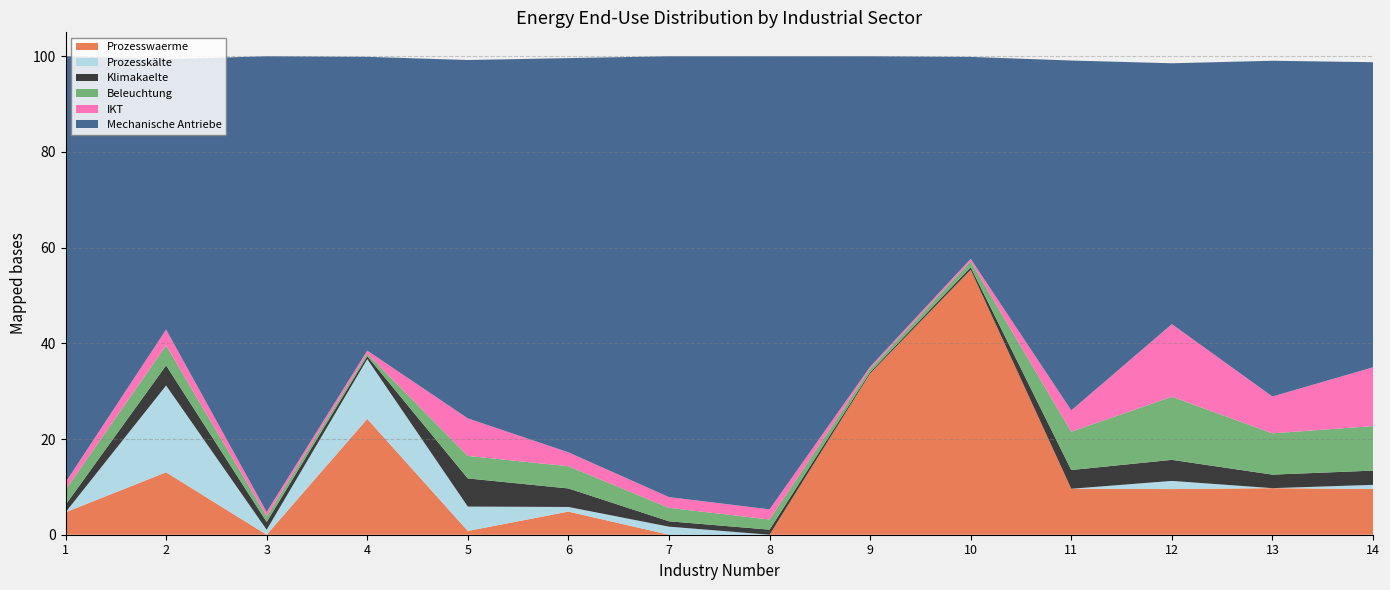

Reading left to right, transcribe all the data shown in this chart.

Klimakaelte: 1.6	4.2	1.6	0.6	5.9	3.9	1.1	1.1	0.3	0.5	3.9	4.4	2.8	3.0
Beleuchtung: 3.1	4.2	1.2	0.5	4.7	4.6	2.8	2.1	0.7	1.2	8.0	13.2	8.6	9.3
IKT: 1.6	3.3	0.9	0.7	7.8	2.9	2.2	2.1	0.4	0.5	4.4	15.2	7.7	12.3
Mechanische Antriebe: 89.1	56.5	95.3	61.4	74.9	82.4	92.1	94.7	64.9	42.2	73.1	54.5	70.2	63.8
Prozesswaerme: 4.7	13.0	0.0	24.2	0.8	4.8	0.0	0.0	33.7	55.4	9.6	9.5	9.7	9.6
Prozesskälte: 0.0	18.1	1.0	12.5	5.1	1.0	1.7	0.0	0.0	0.0	0.0	1.7	0.0	0.9